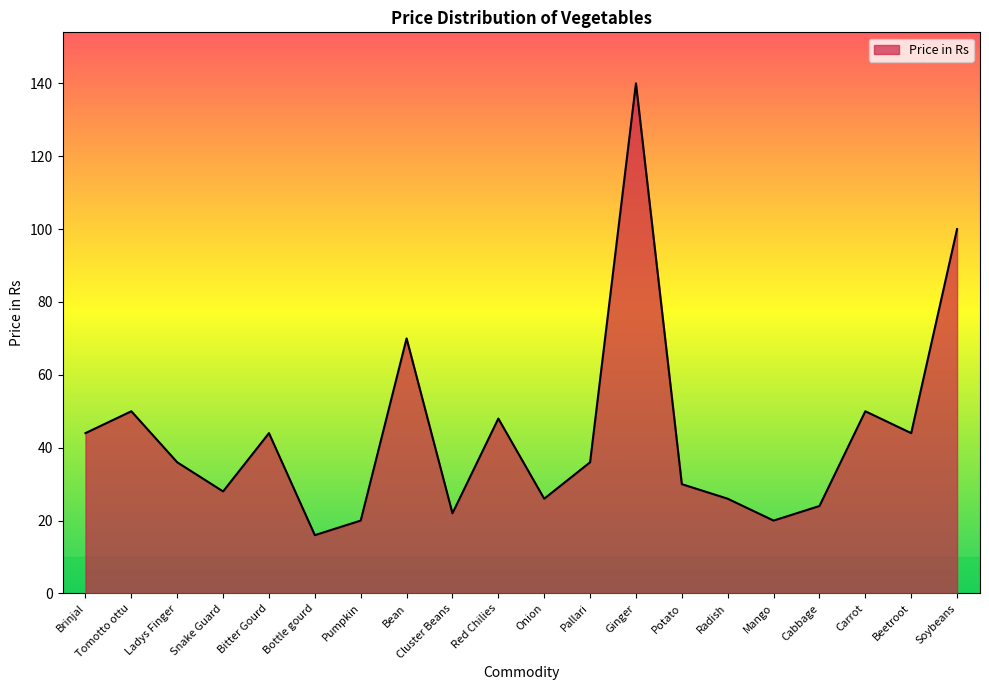

Which category has the highest value across all series?

Ginger